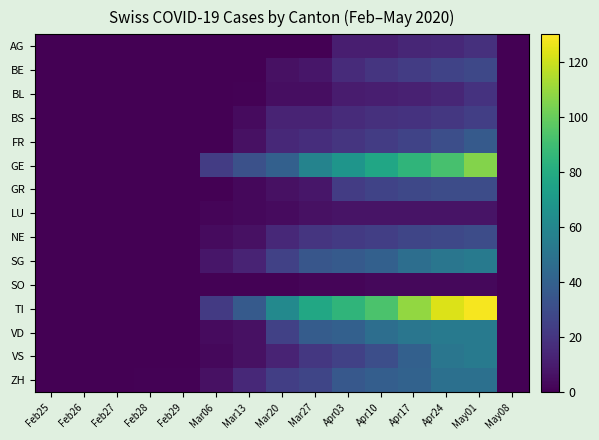

Rank the series by their maximum value, from lowest to highest.

SO, LU, AG, BL, BS, BE, GR, NE, FR, ZH, SG, VD, VS, GE, TI